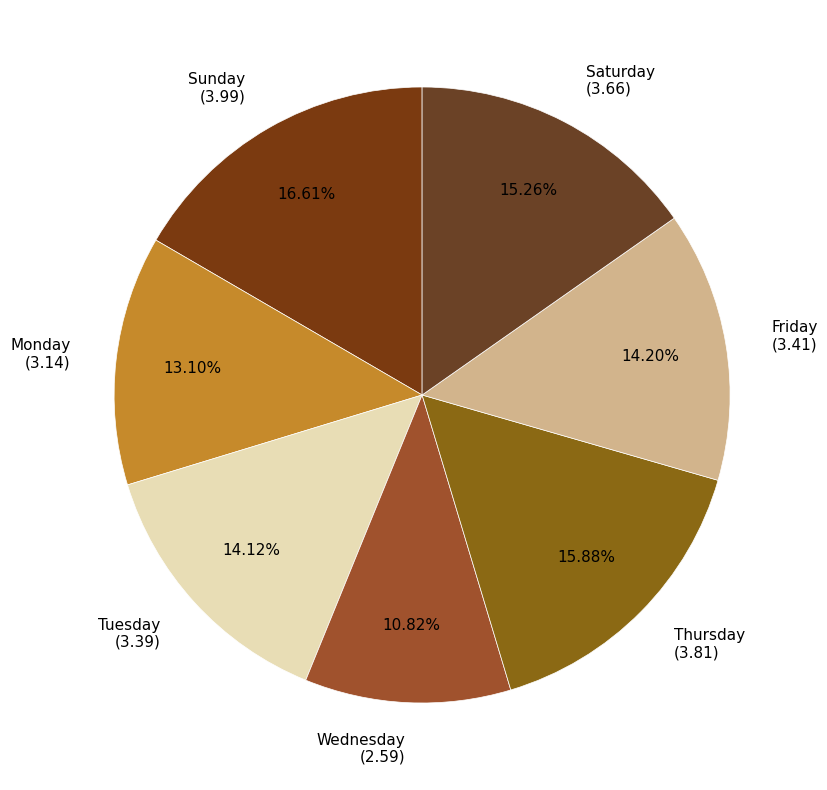

Is the sum of Monday and Wednesday greater than half?

No